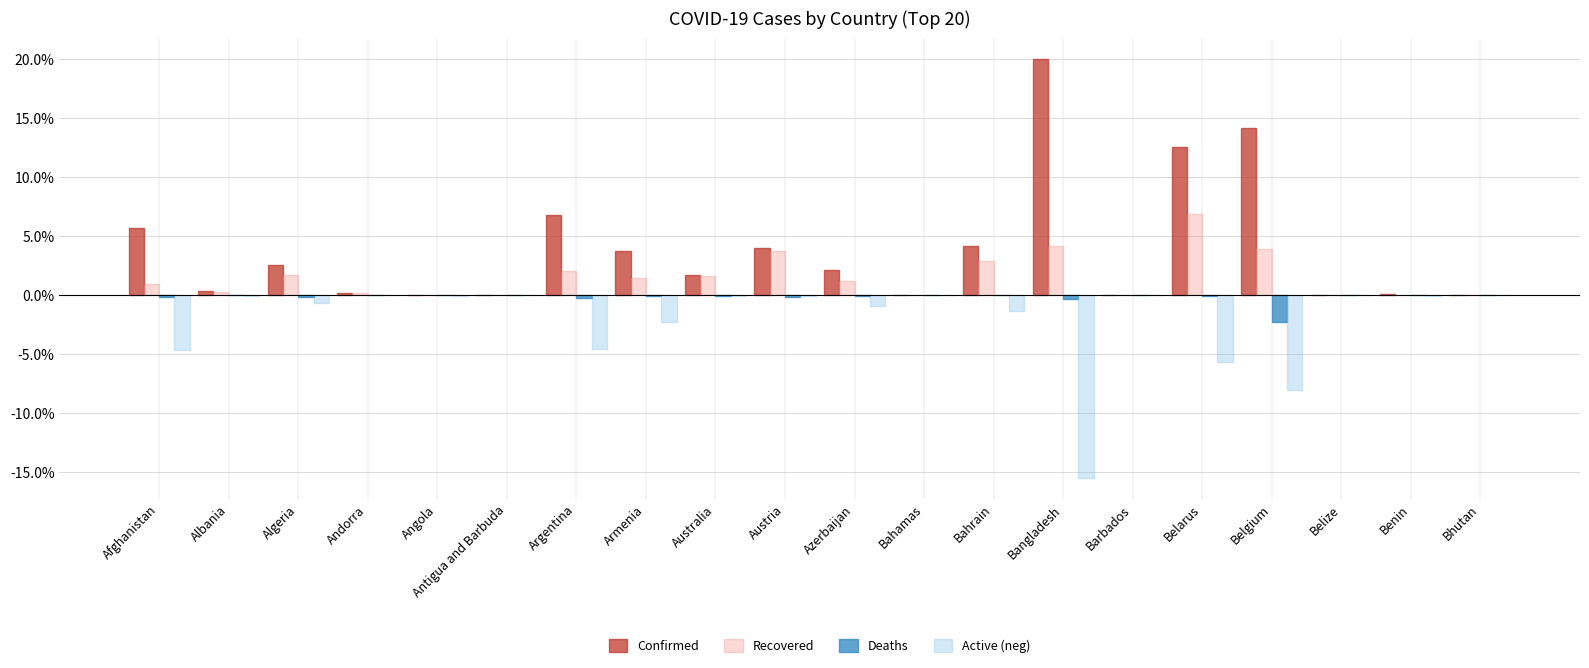

Which category has the highest value in the Confirmed series?

Bangladesh